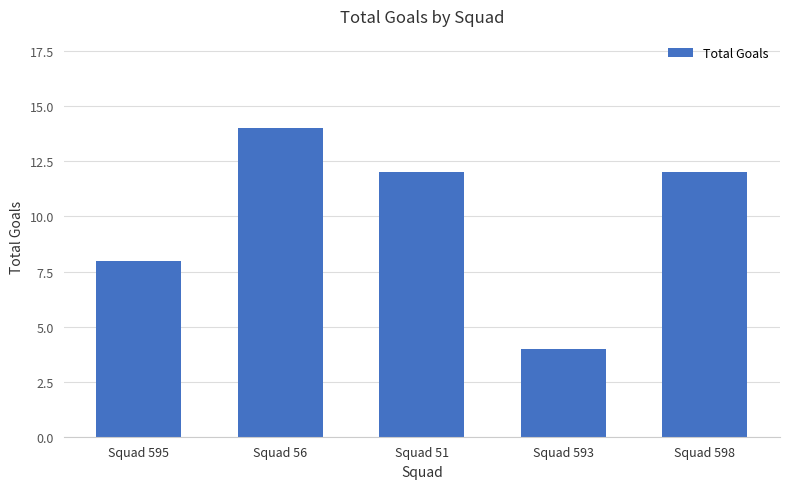

At which label is the value closest to 9?

Squad 595